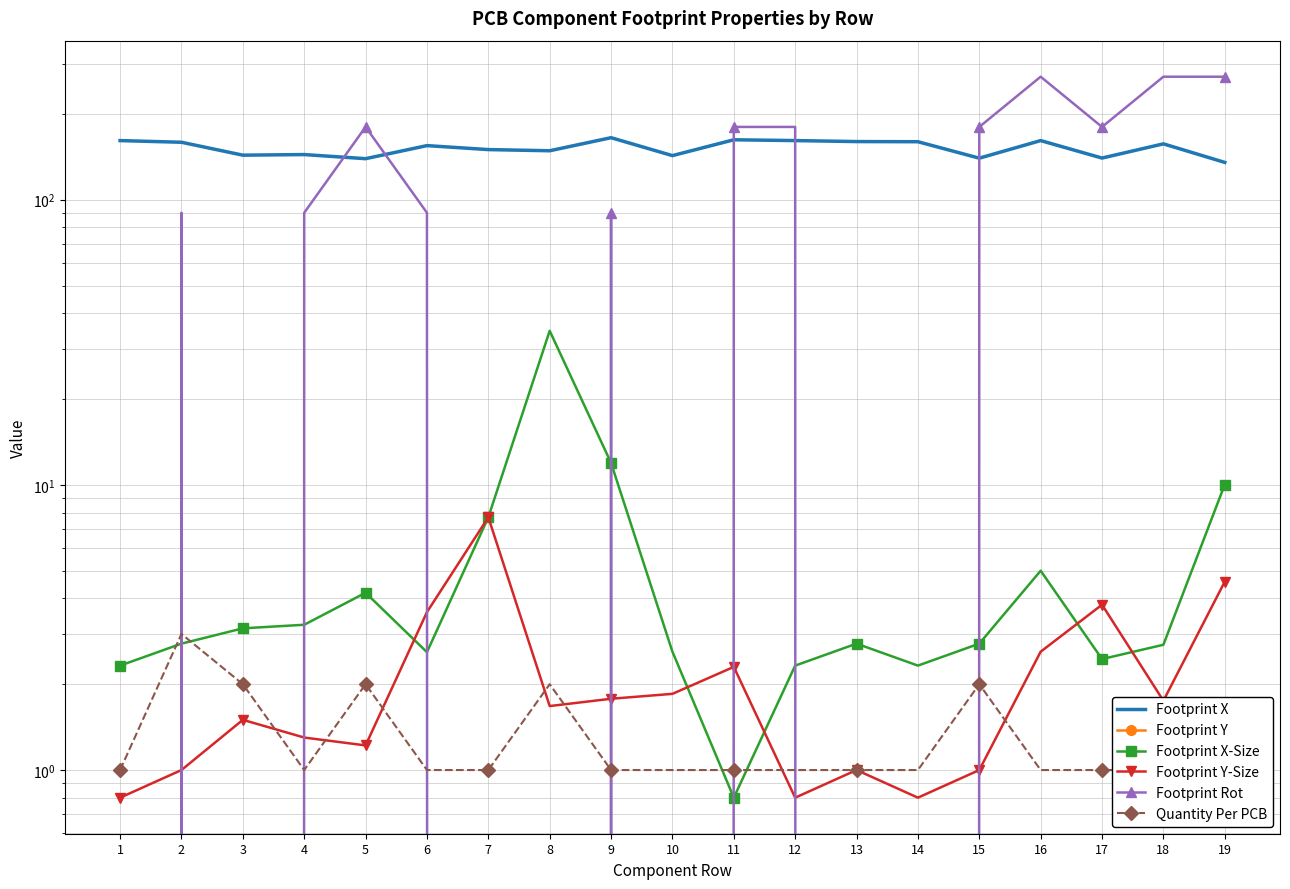

What is the average value of the Footprint Rot series?

108.9